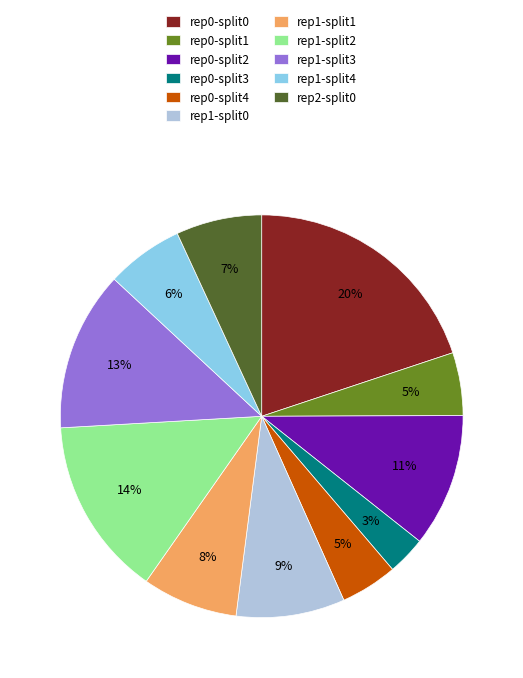

To the nearest percent, what is the average slice percentage?

9%